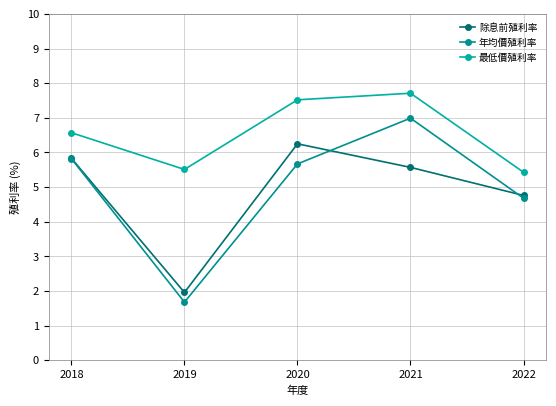

Count the 最低價殖利率 values in the range 5 to 7.

3